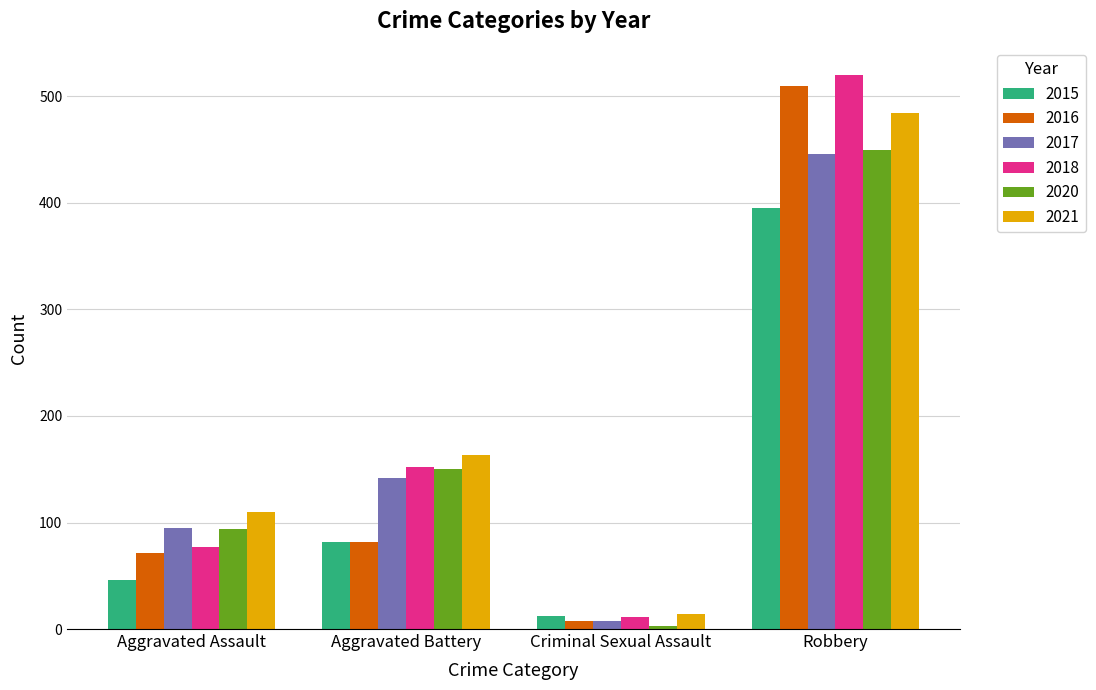

Which series has the largest range (max minus min)?

2018